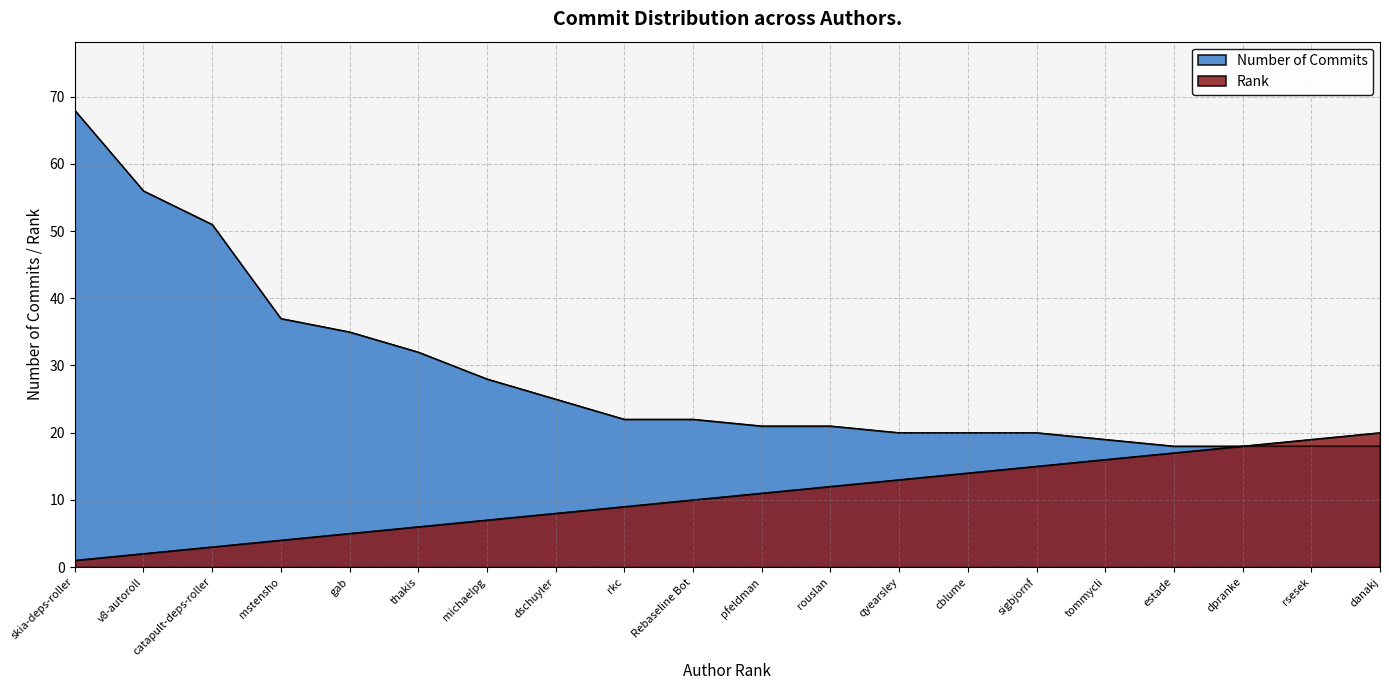

True or false: Rank has more than 1 points higher than both neighbors.

False